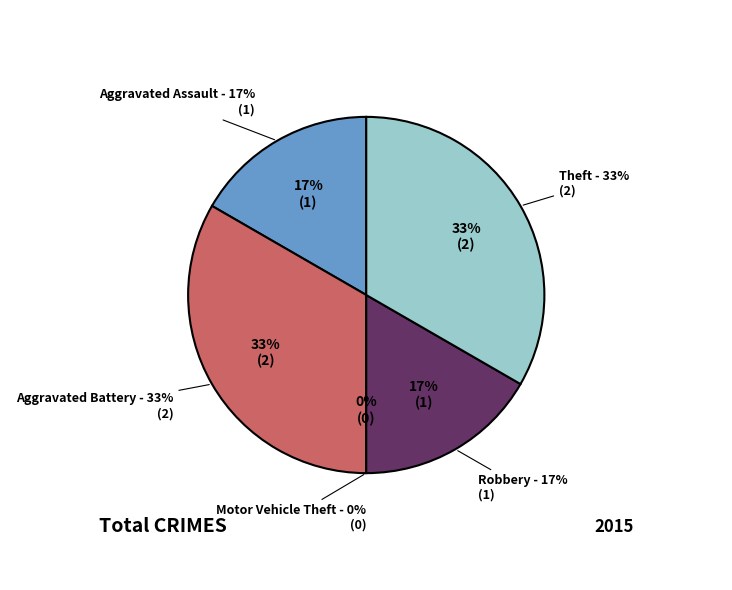

To the nearest percent, what is the combined percentage of Aggravated Assault and Robbery?

33%